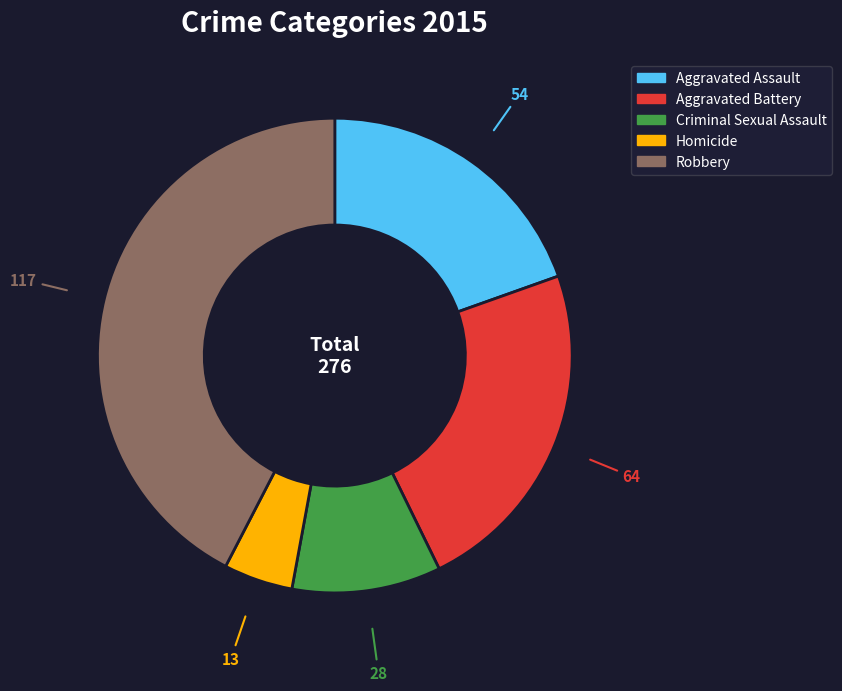

Which has a higher value, Criminal Sexual Assault or Aggravated Assault?

Aggravated Assault